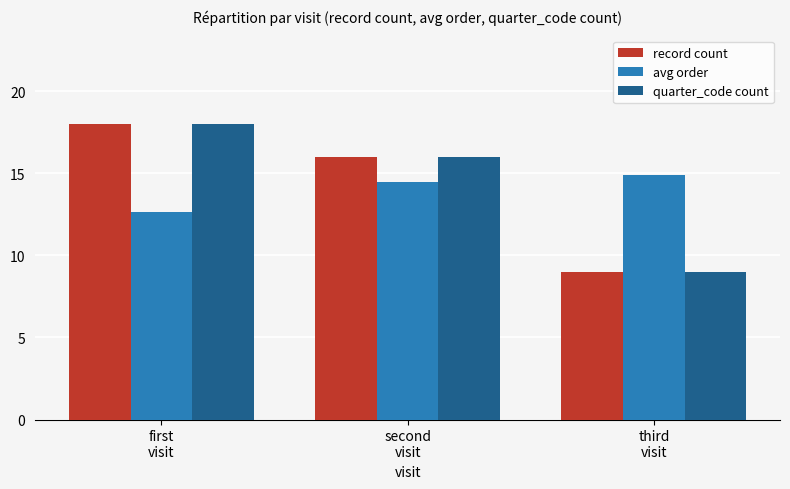

Which label corresponds to the smallest value in the chart?

third
visit